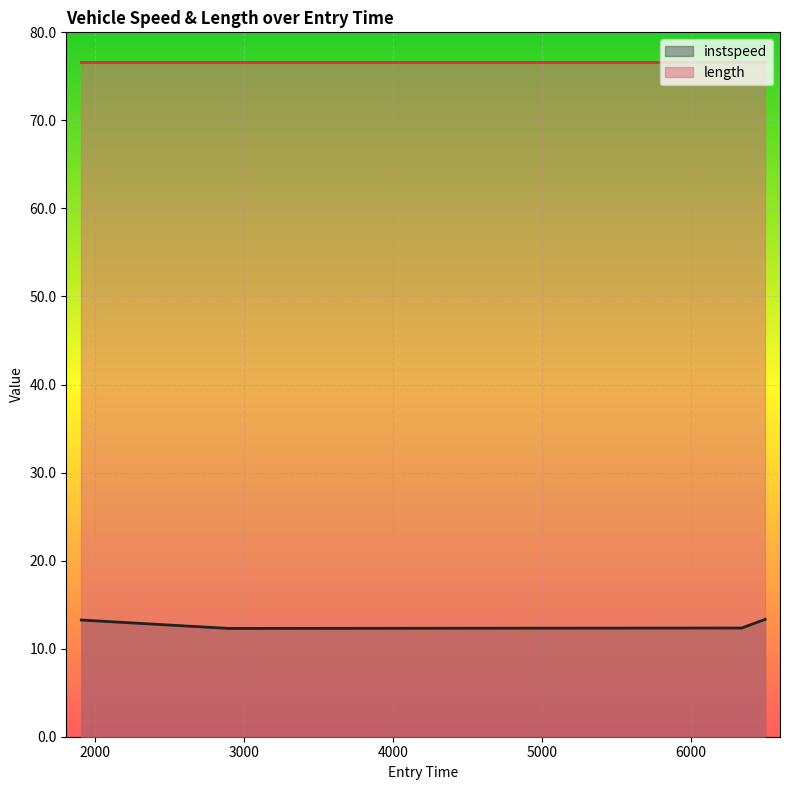

Rank the series by their maximum value, from lowest to highest.

instspeed, length